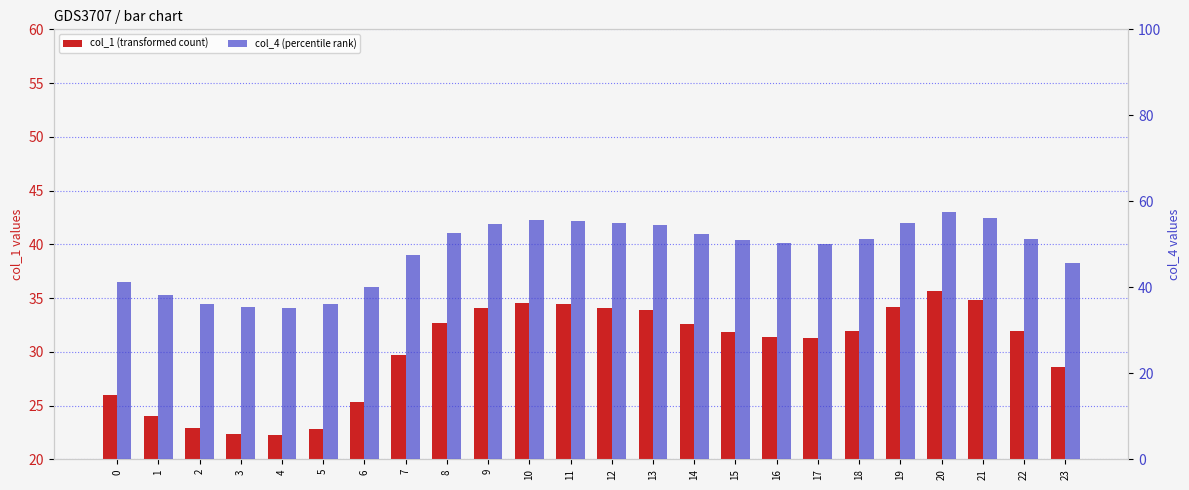

Does the chart contain any negative values?

No